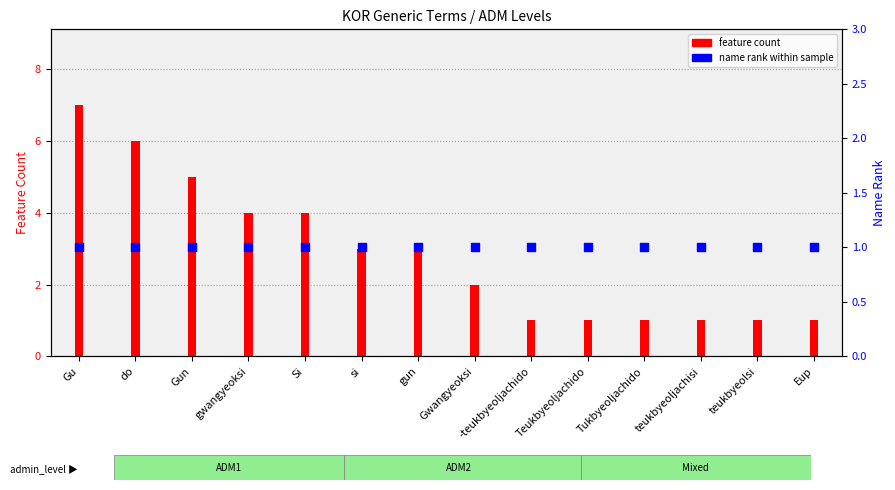

At which category is the sum across all series the highest?

Gu